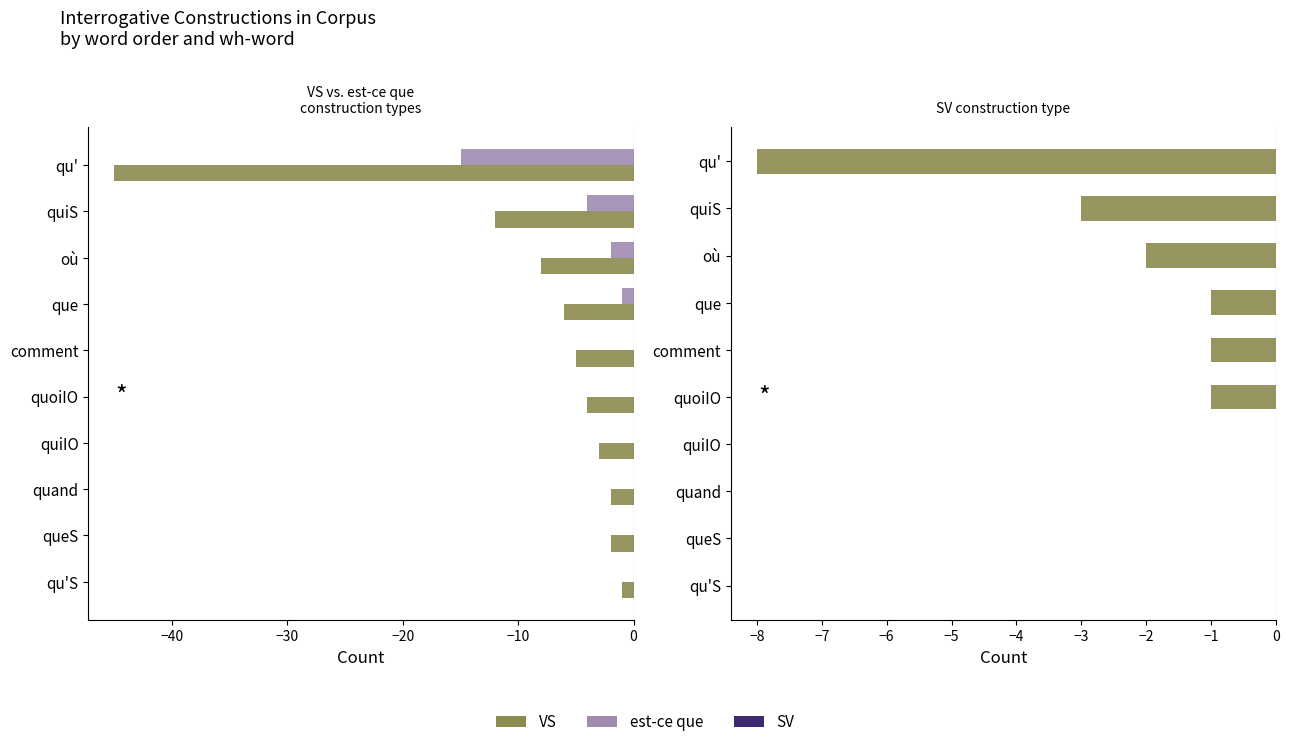

What is the label of the 4th bar from the right?

quiIO